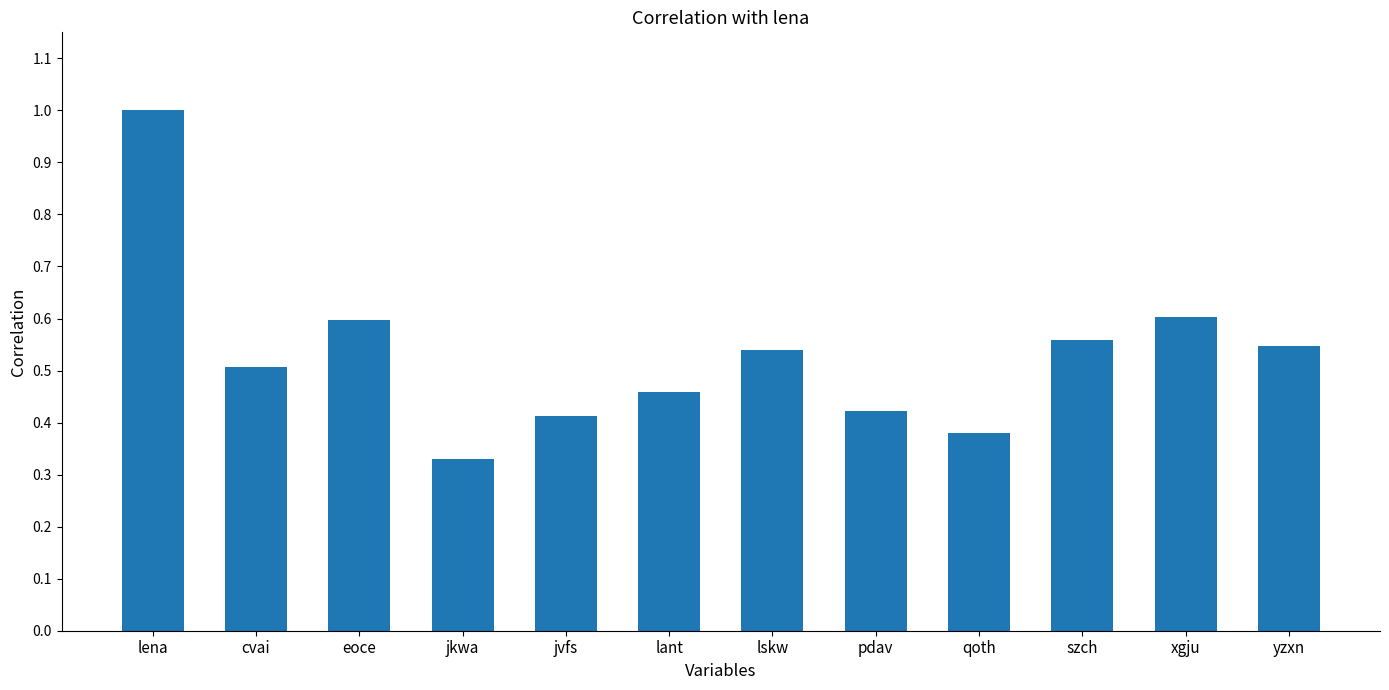

The chart shows a value of 0.6 at xgju. True or false?

True